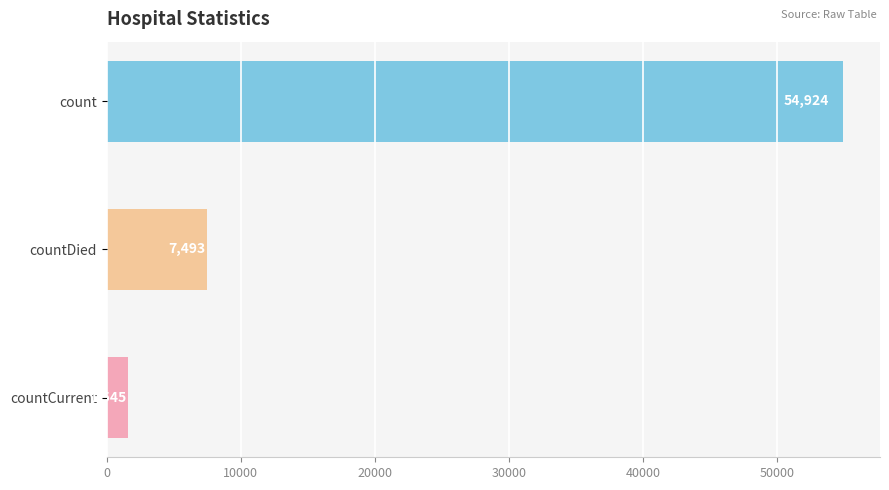

How many values are below 7493?

1